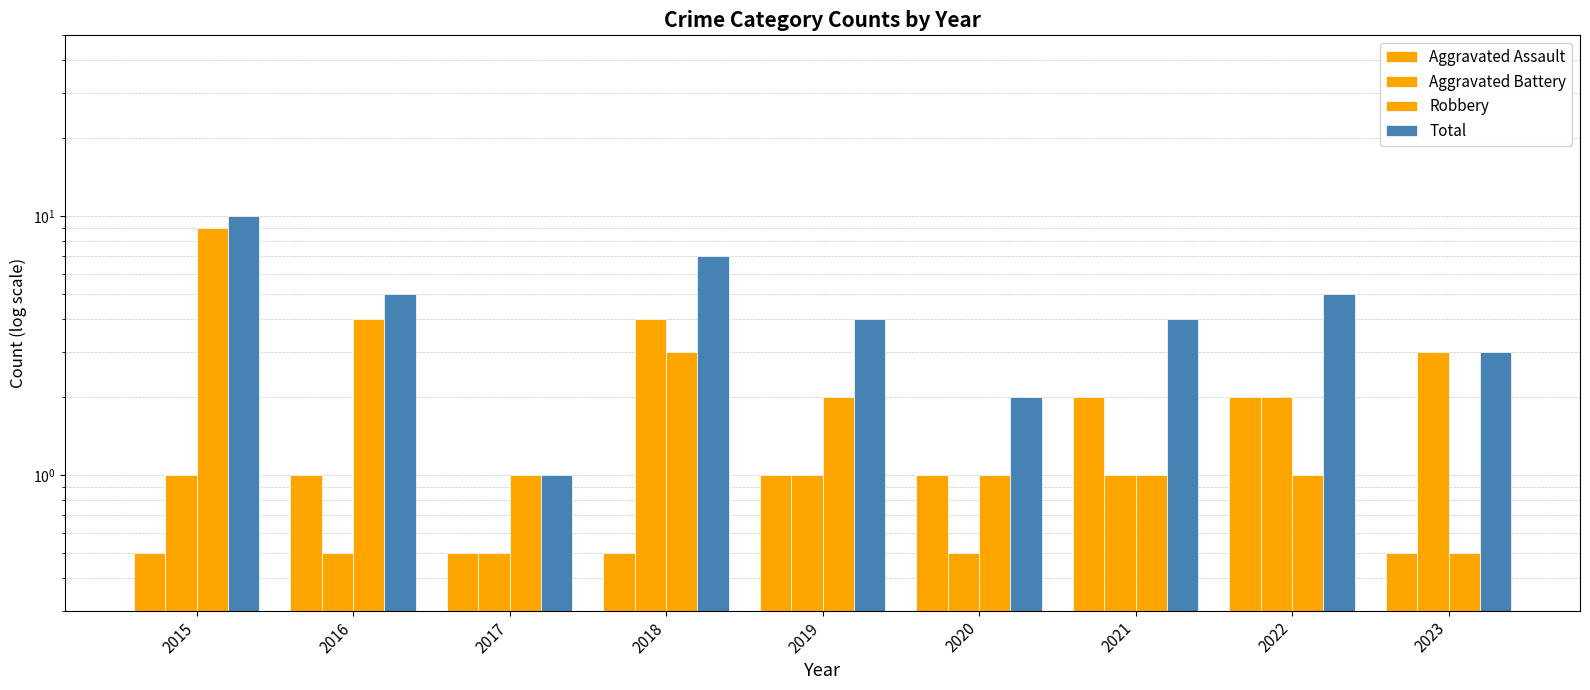

Count the Aggravated Battery values in the range 0 to 2.

7